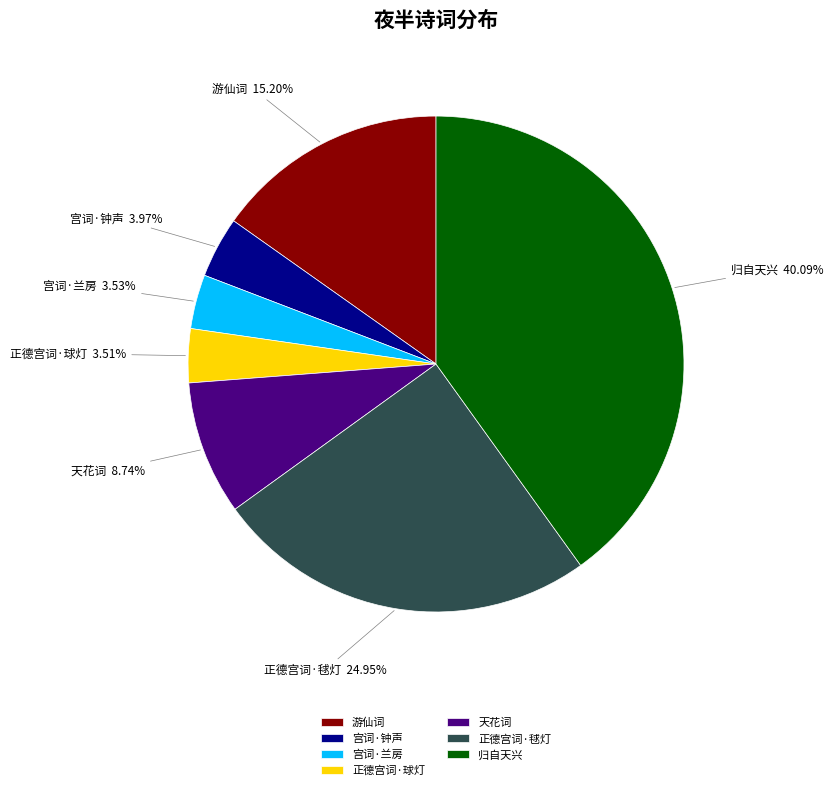

To the nearest percent, what is the difference between the largest and smallest slice percentages?

37%